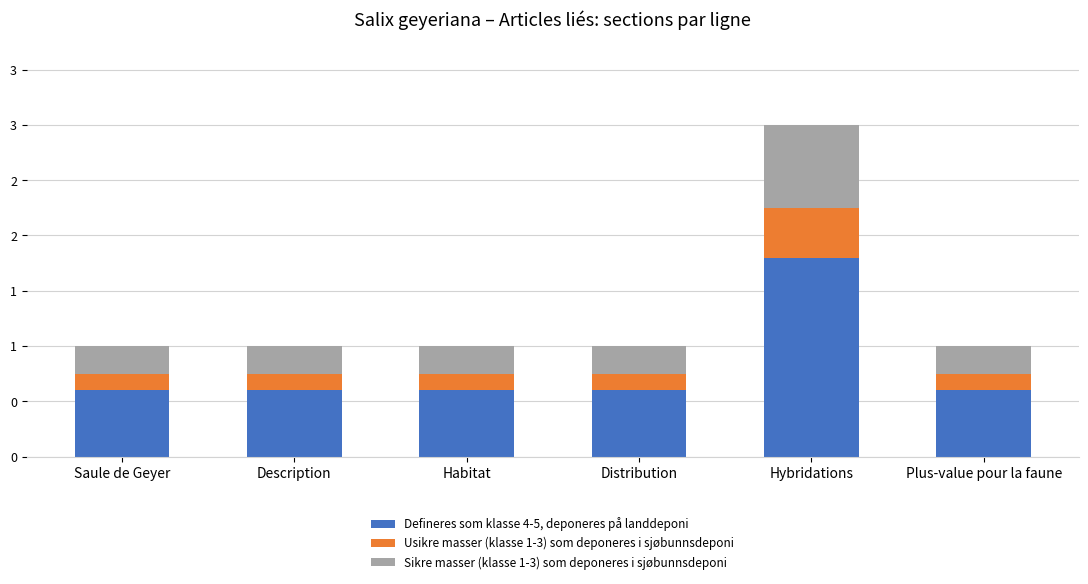

List the series in order of their peak value, highest first.

Defineres som klasse 4-5, deponeres på landdeponi, Sikre masser (klasse 1-3) som deponeres i sjøbunnsdeponi, Usikre masser (klasse 1-3) som deponeres i sjøbunnsdeponi